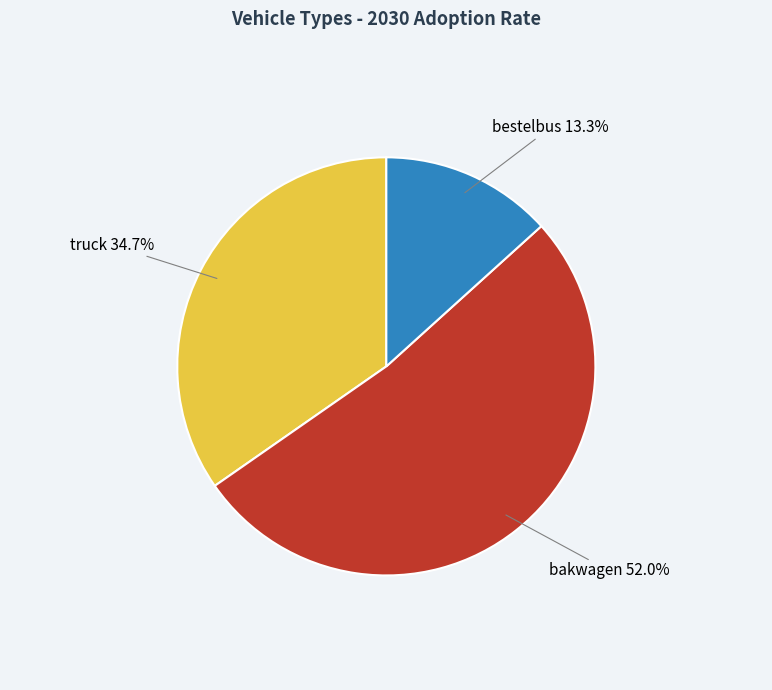

The bakwagen slice represents 52% of the pie. True or false?

True